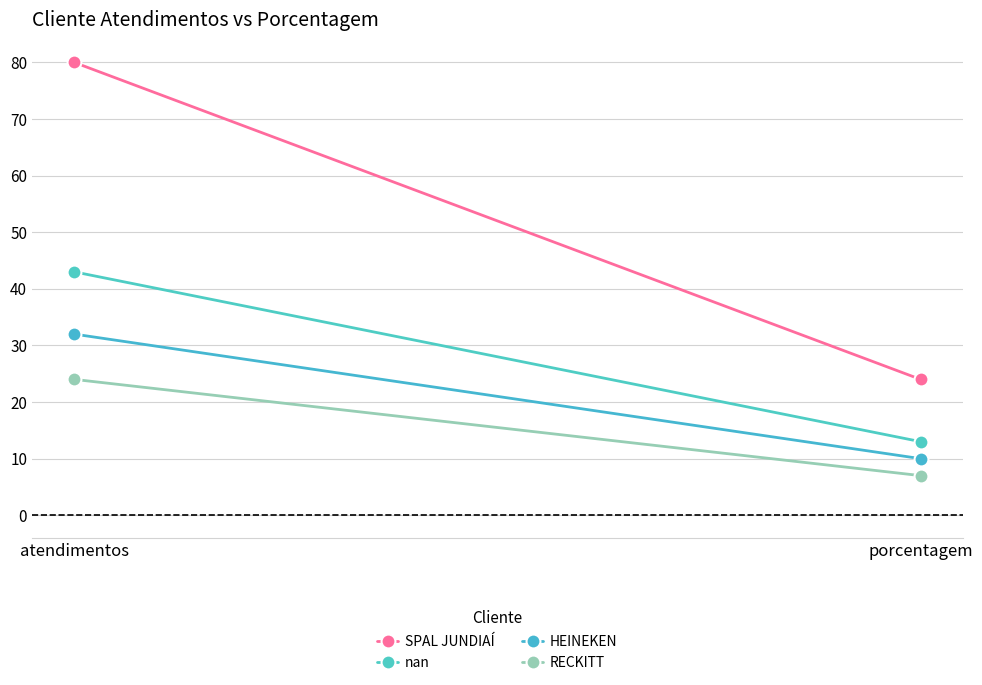

True or false: nan has a value of 20 at porcentagem.

False